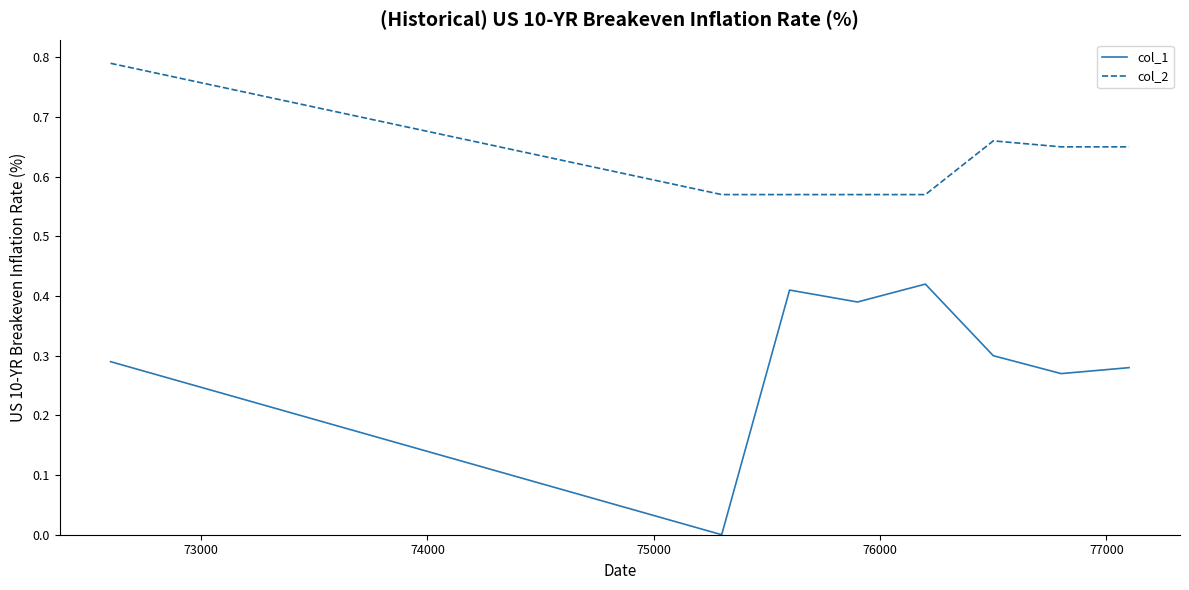

What are all the series names shown in the legend?

col_1, col_2